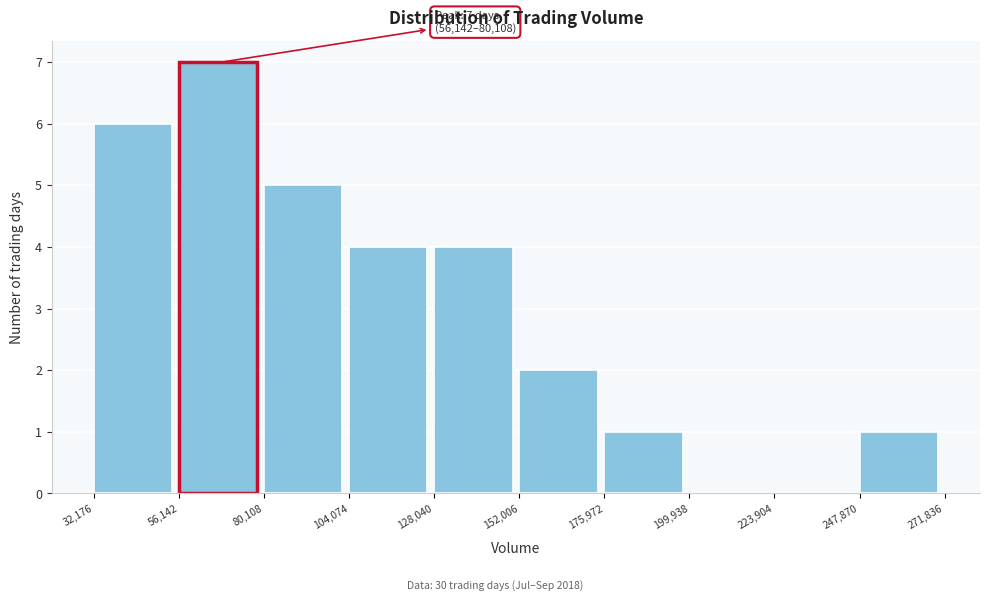

Which range on the x-axis has the tallest bar?

56,142 to 80,108